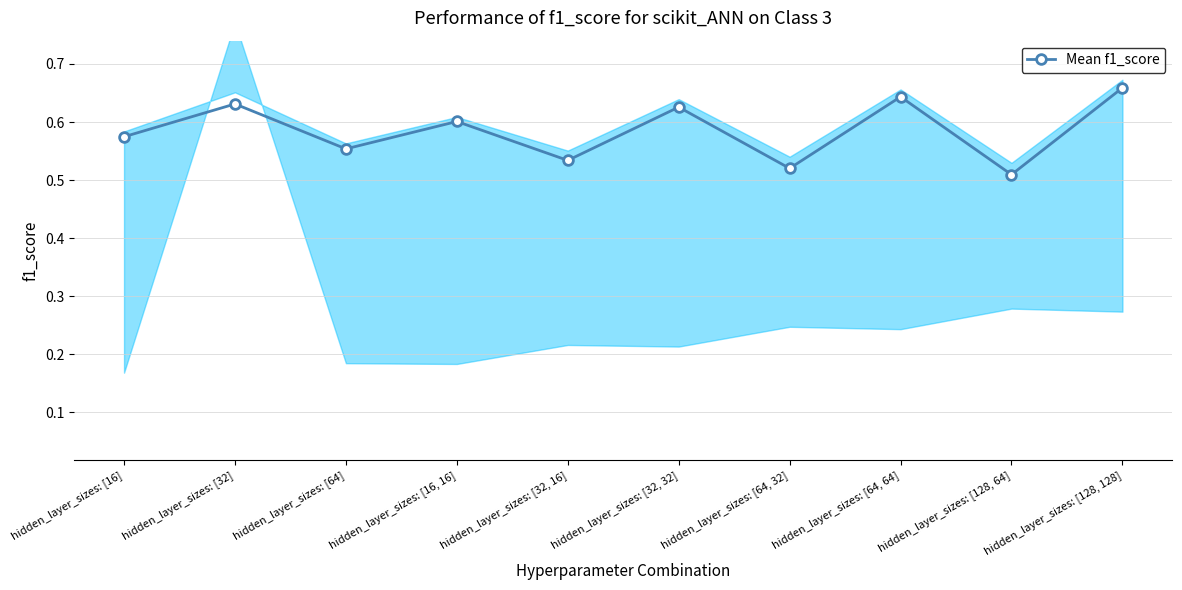

True or false: the data has more than 1 interior local peaks.

True